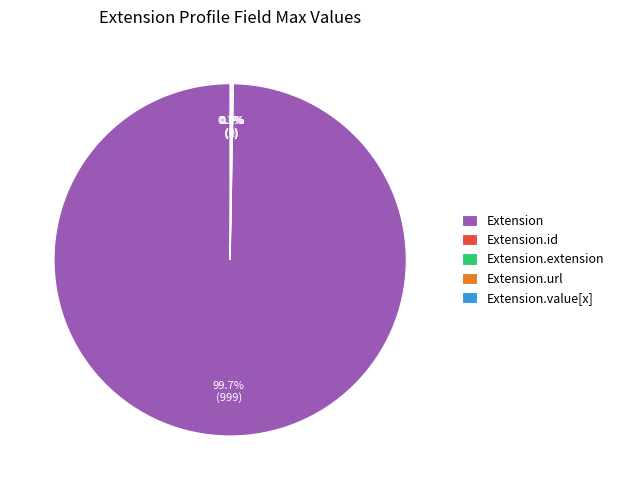

To the nearest percent, what is the difference between the largest and smallest slice percentages?

100%